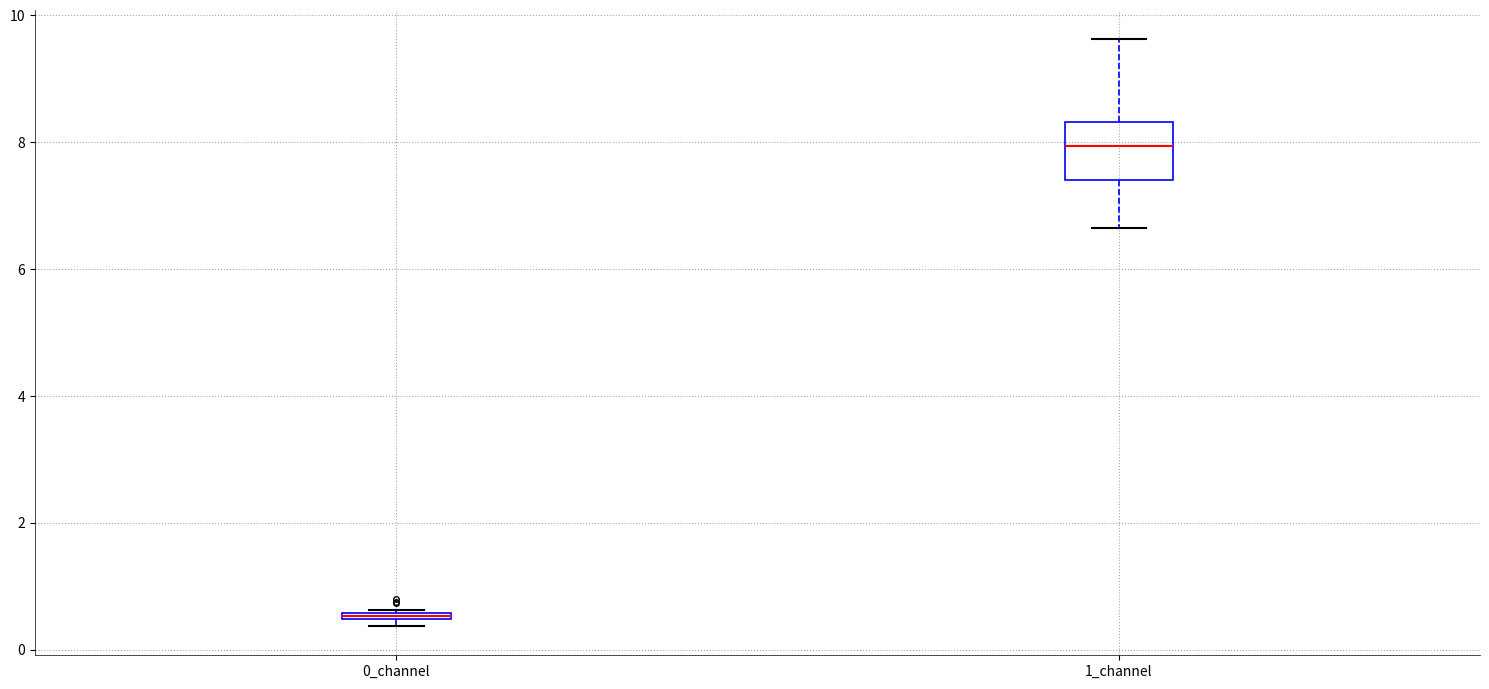

Which box is the tallest, from its lower edge to its upper edge?

1_channel